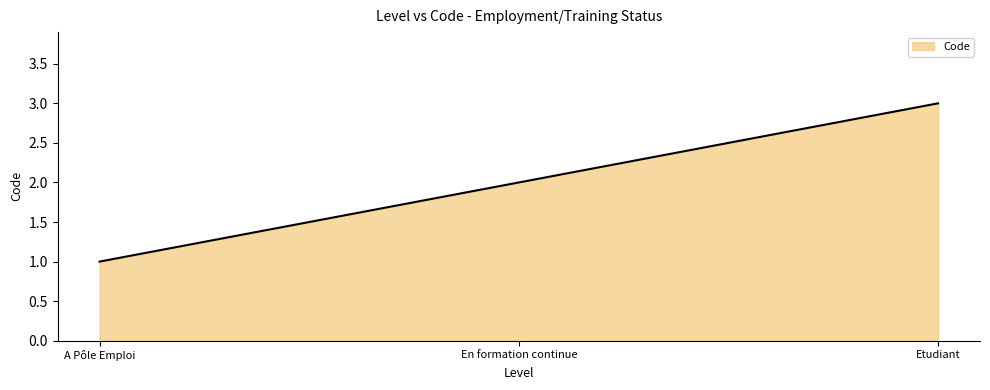

What is the greatest value displayed?

3